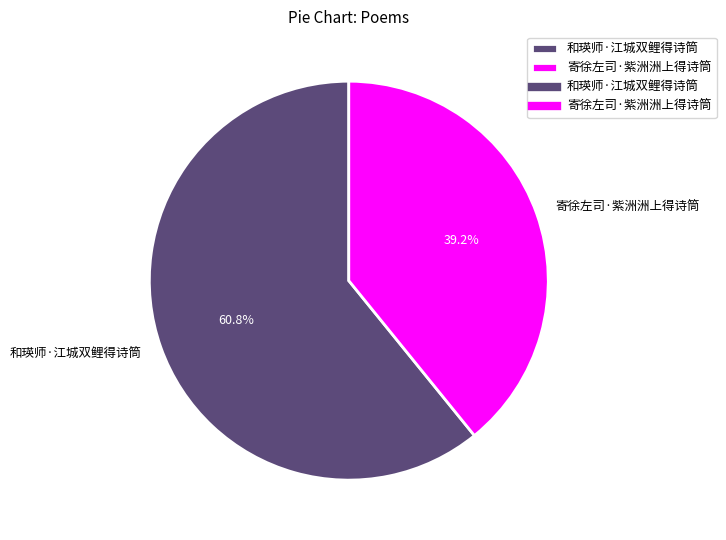

To the nearest percent, what is the difference between the largest and smallest slice percentages?

22%